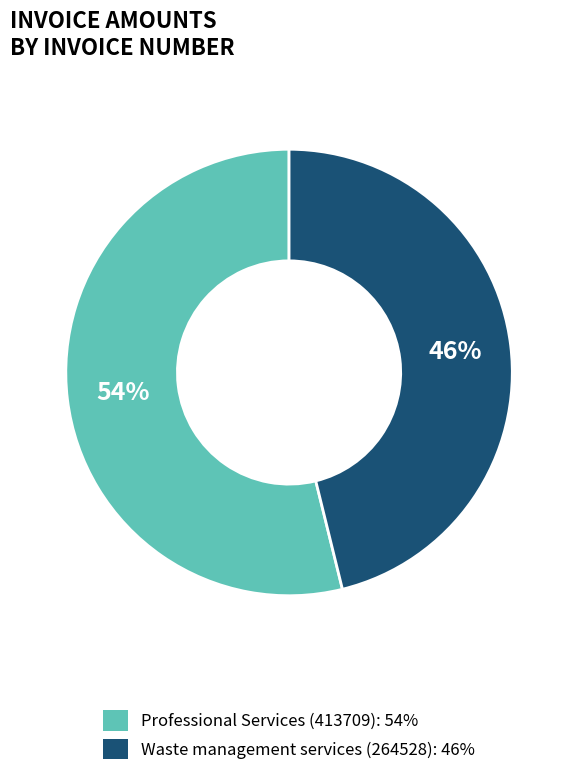

To the nearest percent, what is the difference between the largest and smallest slice percentages?

8%